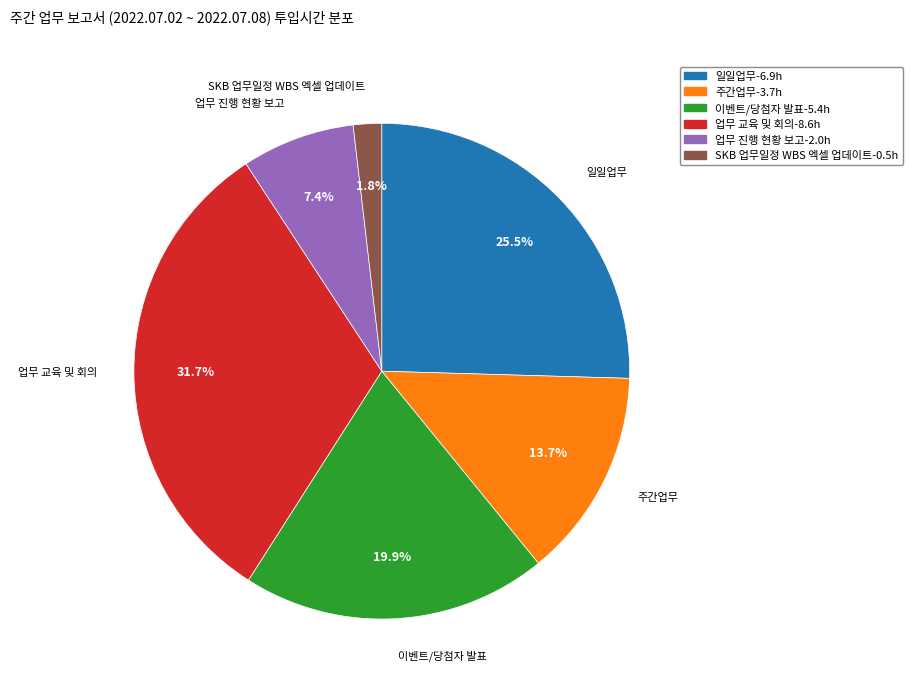

What percentage is the 주간업무 slice, to the nearest percent?

14%